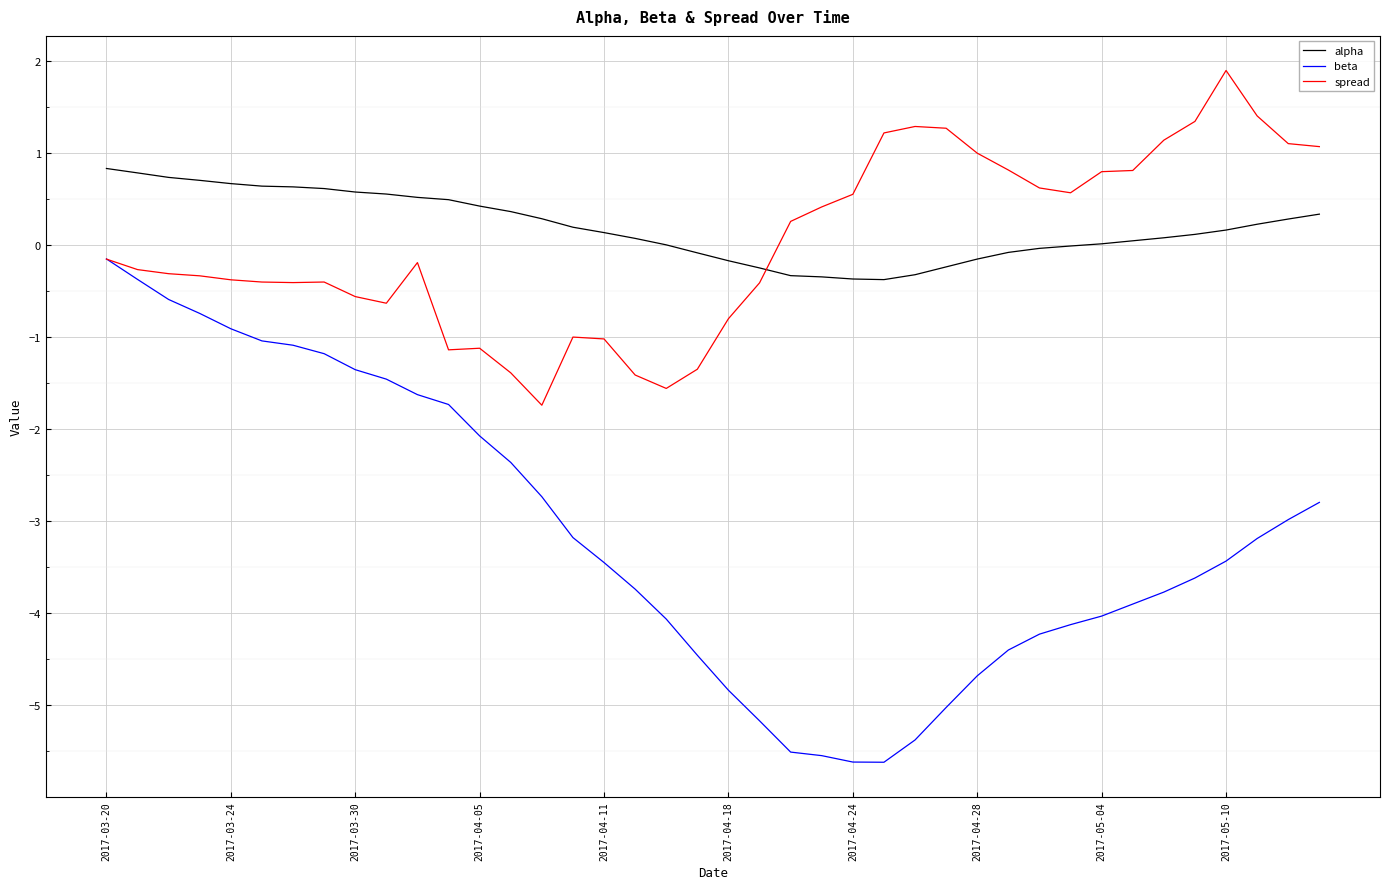

What is the maximum value shown in the chart?

1.9